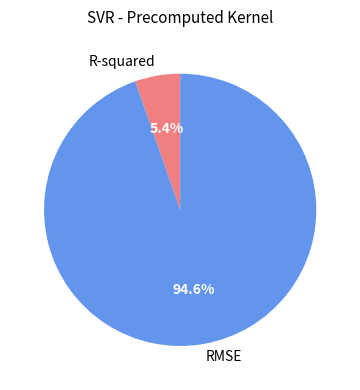

Combined, do RMSE and R-squared account for over 50%?

Yes